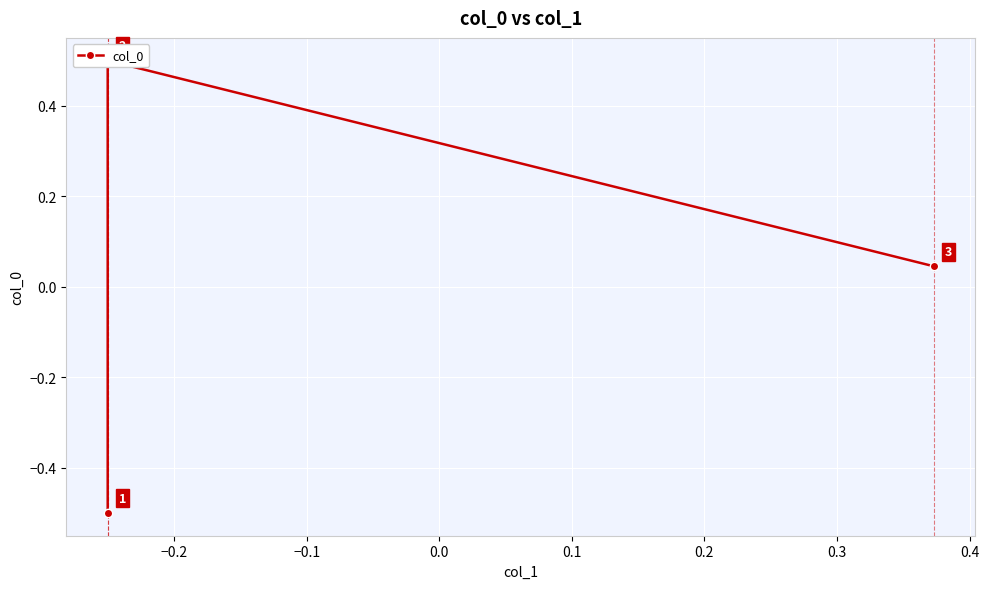

Which category has the highest value across all series?

−0.2